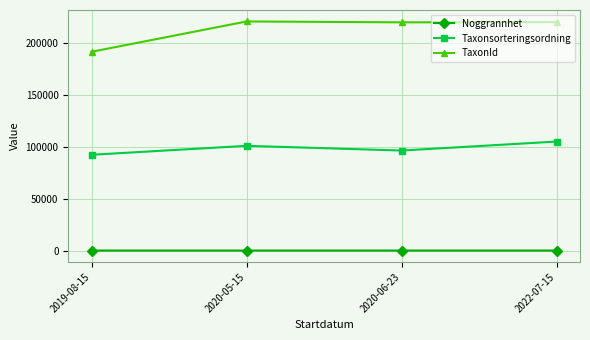

List the labels in order of Taxonsorteringsordning value, smallest first.

2019-08-15, 2020-06-23, 2020-05-15, 2022-07-15